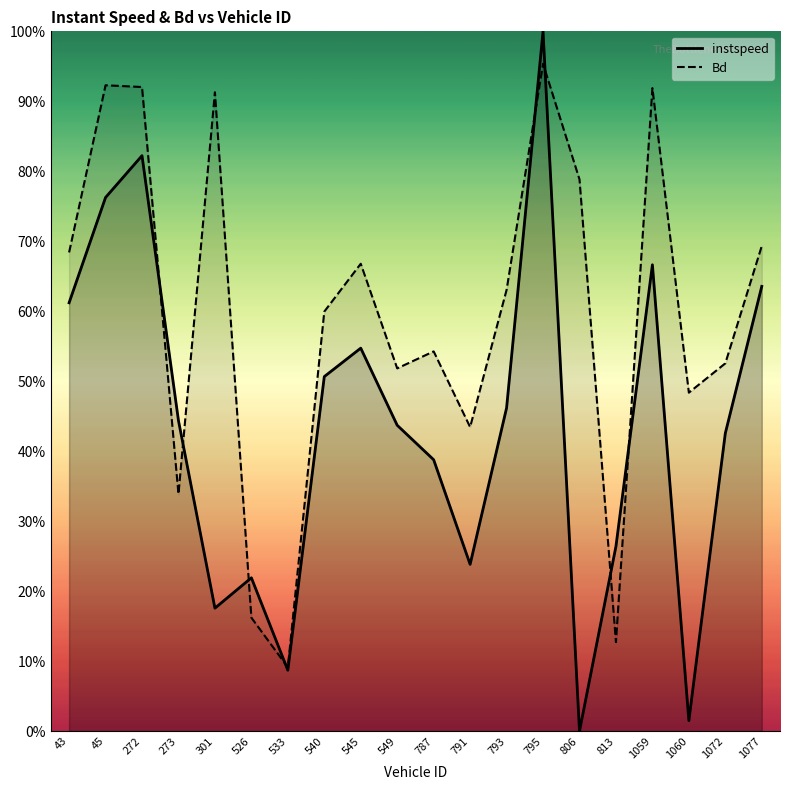

Rank the series at 533 from lowest to highest value.

instspeed, Bd